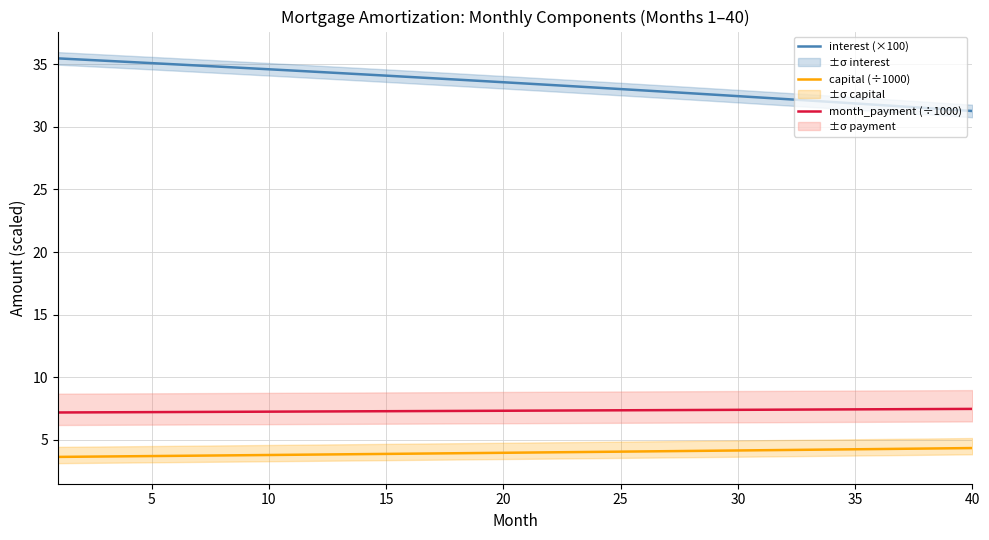

What is the lowest value of the capital (÷1000) series?

3.6